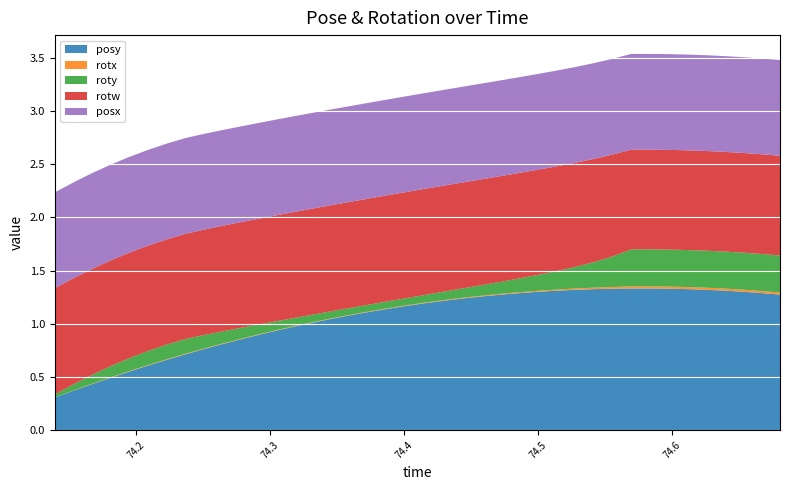

Reading right to left, extract all data points from this chart.

posy: 1.3	1.3	1.3	1.3	1.3	1.3	1.3	1.3	1.3	1.3	1.3	1.3	1.3	1.3	1.3	1.3	1.3	1.2	1.2	1.2	1.2	1.1	1.1	1.1	1.1	1.0	1.0	0.9	0.9	0.9	0.8	0.8	0.7	0.7	0.6	0.5	0.5	0.4	0.4	0.3
rotx: 0.0	0.0	0.0	0.0	0.0	0.0	0.0	0.0	0.0	0.0	0.0	0.0	0.0	0.0	0.0	0.0	0.0	0.0	0.0	0.0	0.0	0.0	0.0	0.0	0.0	0.0	0.0	0.0	0.0	0.0	0.0	0.0	0.0	0.0	0.0	0.0	0.0	0.0	0.0	0.0
roty: 0.3	0.3	0.3	0.3	0.3	0.3	0.3	0.3	0.3	0.3	0.2	0.2	0.2	0.1	0.1	0.1	0.1	0.1	0.1	0.1	0.1	0.1	0.1	0.1	0.1	0.1	0.1	0.1	0.1	0.1	0.1	0.1	0.1	0.1	0.1	0.1	0.1	0.1	0.1	0.0
rotw: 0.9	0.9	0.9	0.9	0.9	0.9	0.9	0.9	0.9	1.0	1.0	1.0	1.0	1.0	1.0	1.0	1.0	1.0	1.0	1.0	1.0	1.0	1.0	1.0	1.0	1.0	1.0	1.0	1.0	1.0	1.0	1.0	1.0	1.0	1.0	1.0	1.0	1.0	1.0	1.0
posx: 0.9	0.9	0.9	0.9	0.9	0.9	0.9	0.9	0.9	0.9	0.9	0.9	0.9	0.9	0.9	0.9	0.9	0.9	0.9	0.9	0.9	0.9	0.9	0.9	0.9	0.9	0.9	0.9	0.9	0.9	0.9	0.9	0.9	0.9	0.9	0.9	0.9	0.9	0.9	0.9